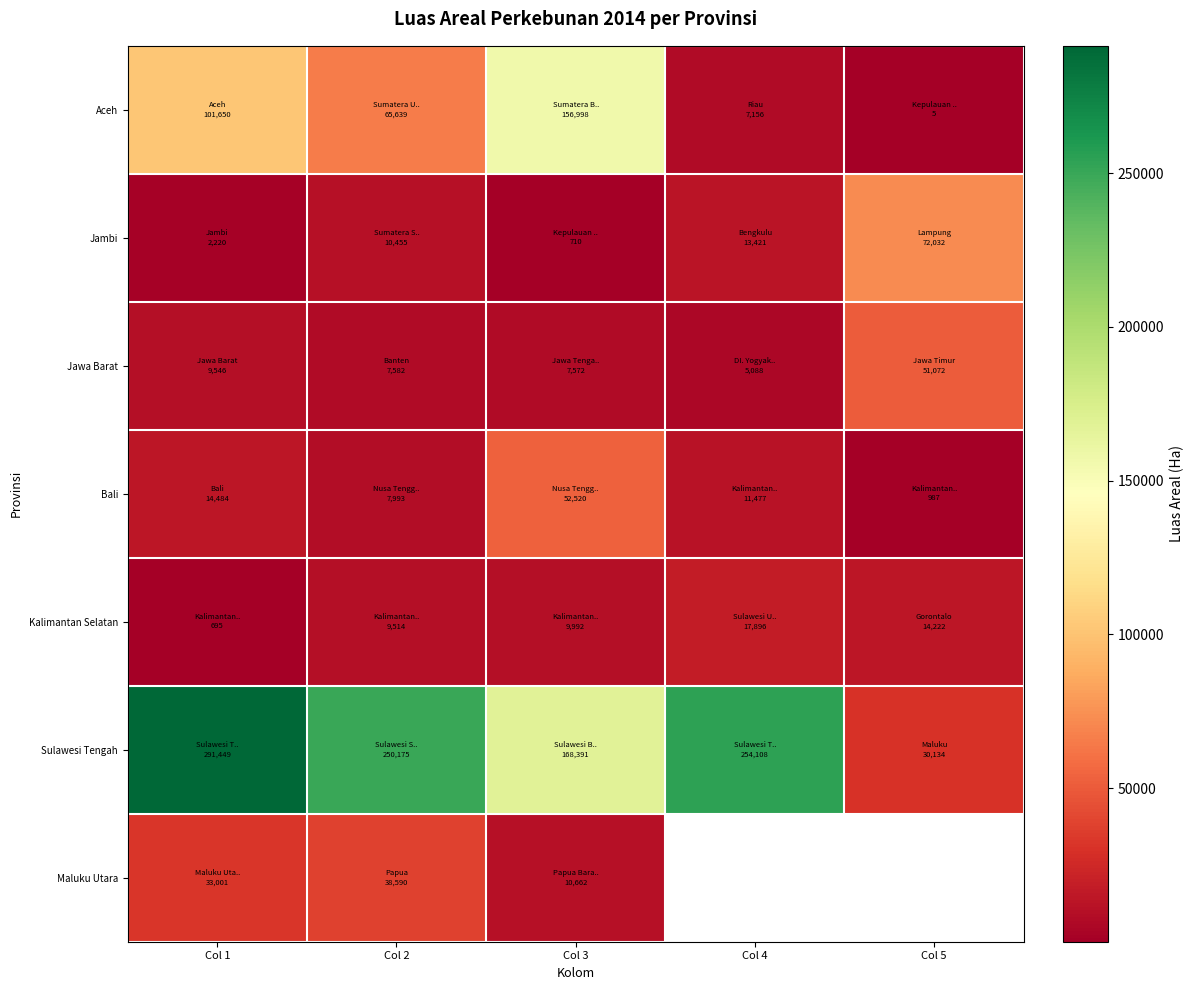

Which series has the widest spread of values?

Sulawesi Tengah